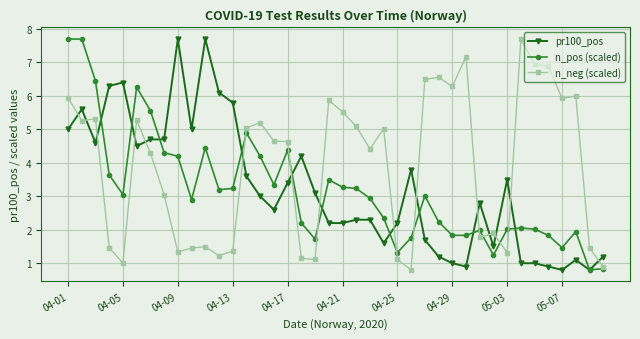

At how many categories does at least one series exceed 3?

35